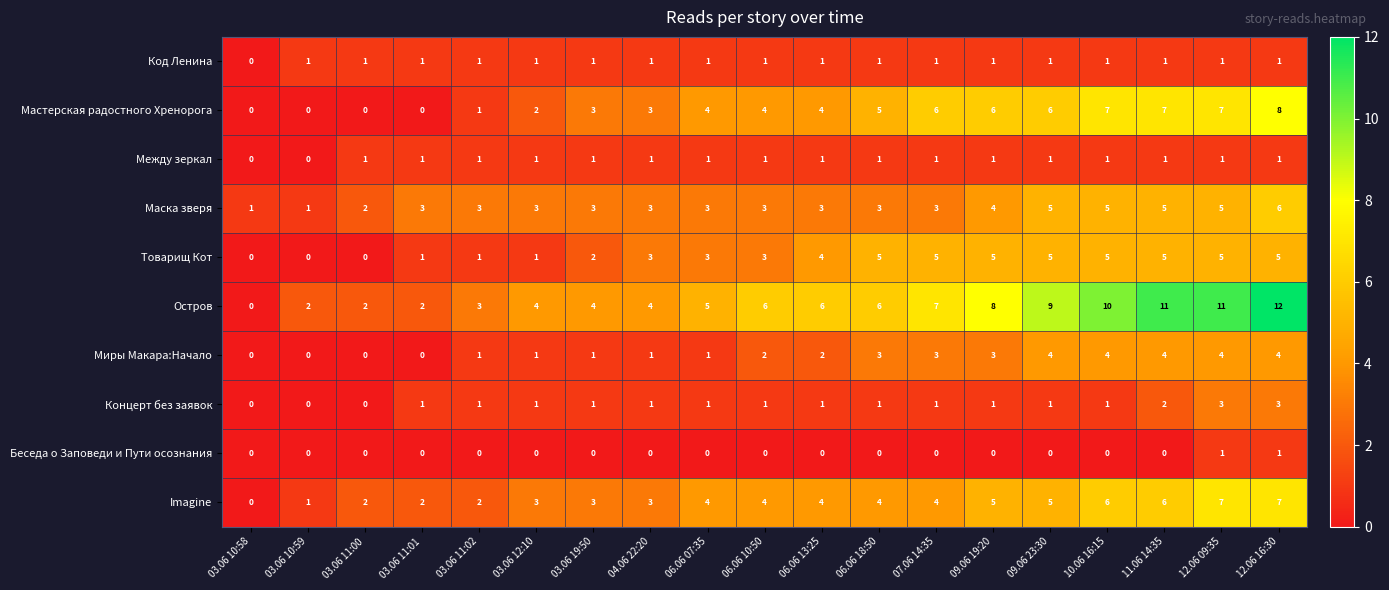

True or false: Остров has a value of 6 at 03.06 19:50.

False